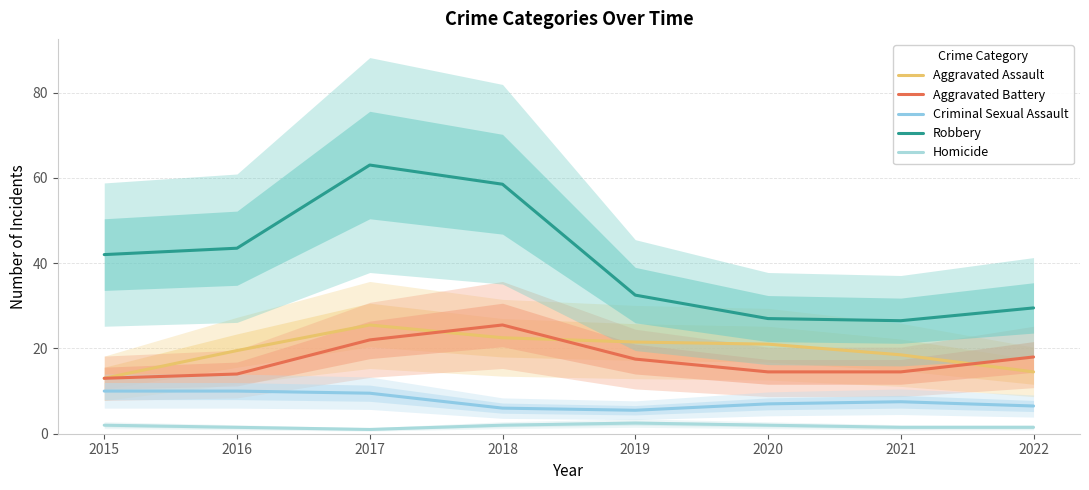

True or false: Aggravated Assault and Homicide cross at least once.

False